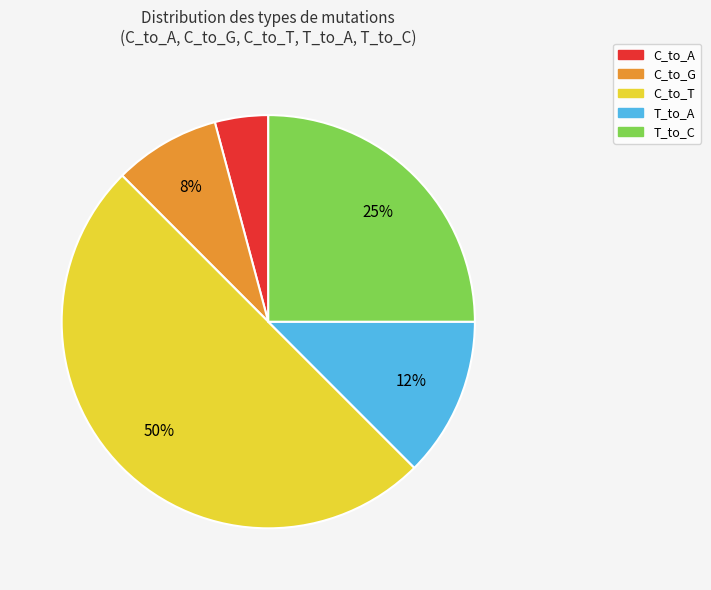

Rank the categories by value from lowest to highest.

C_to_A, C_to_G, T_to_A, T_to_C, C_to_T